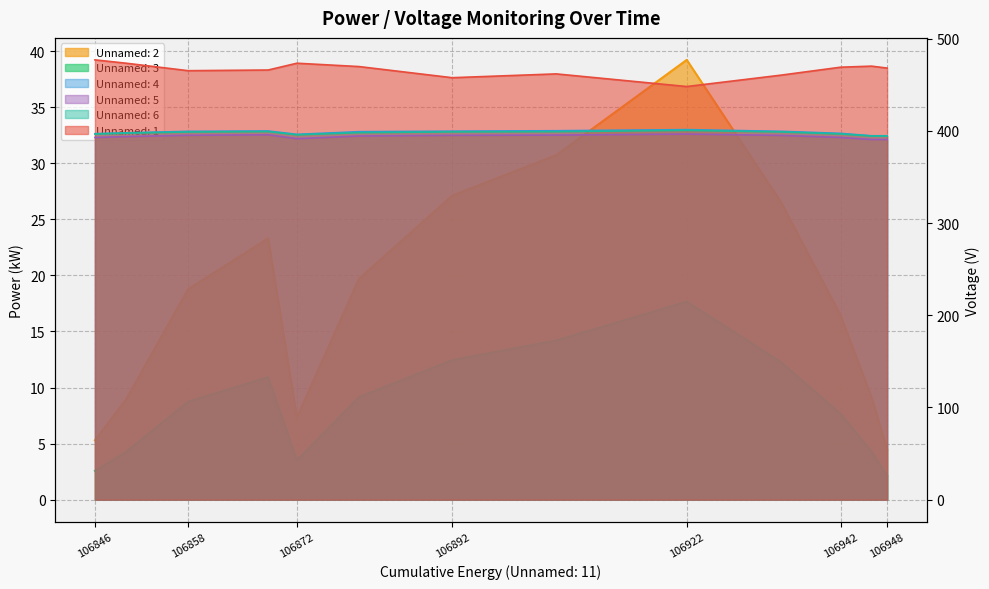

At how many categories does at least one series exceed 344?

13